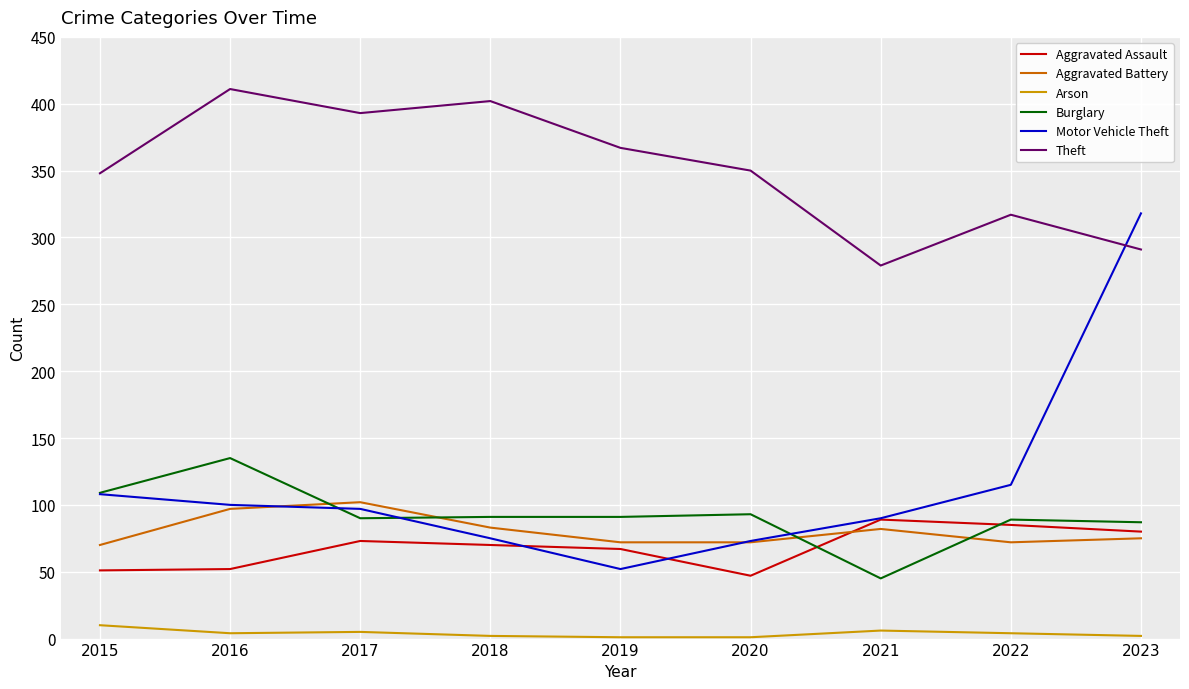

The value of Theft at 2019 is 367. True or false?

True